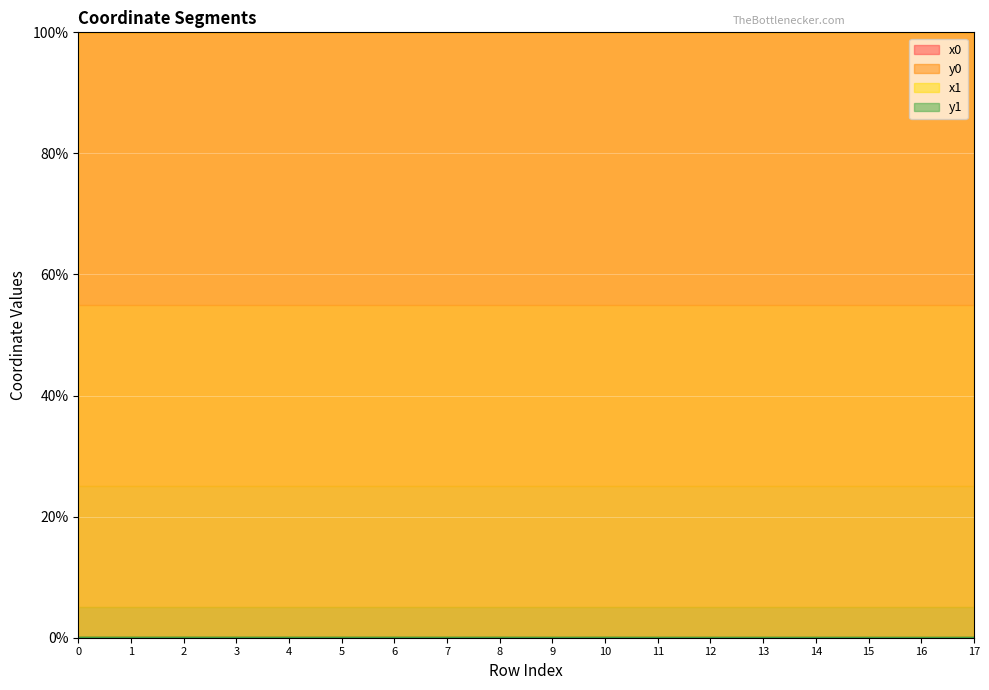

True or false: y0 has a value of 0.0 at 14.

False